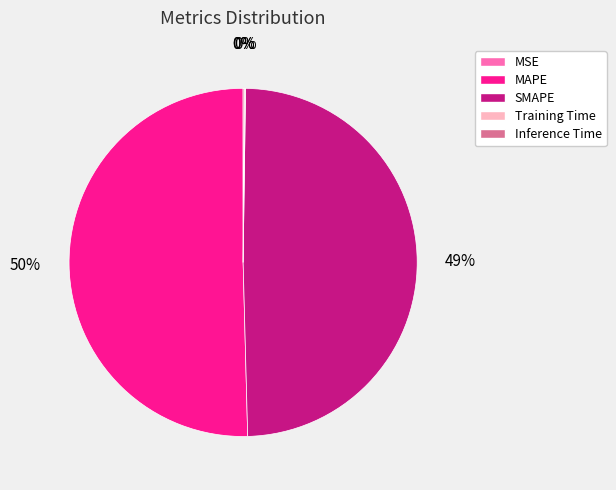

To the nearest percent, what is the average slice percentage?

20%